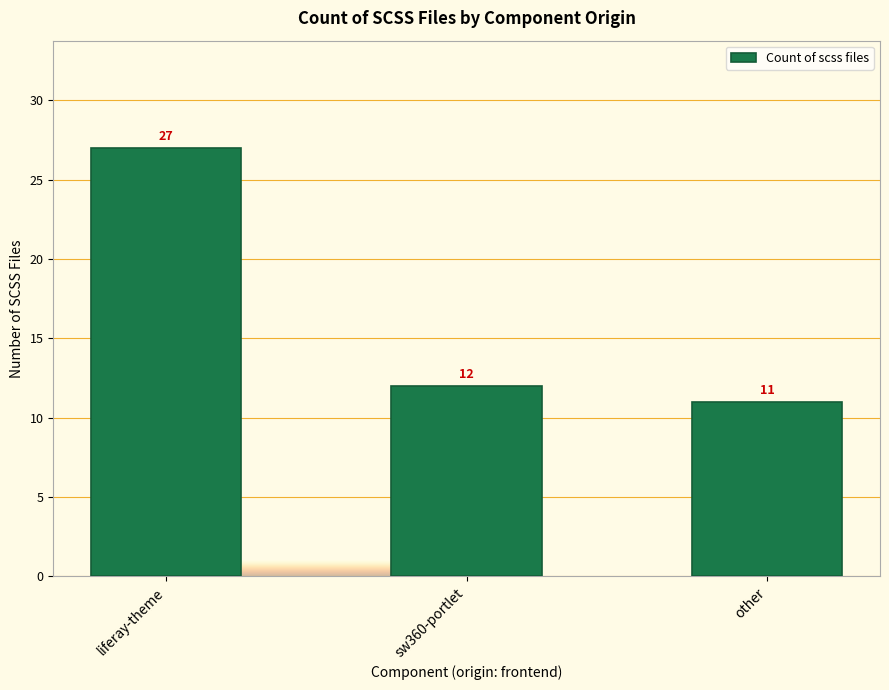

The chart shows a value of 12 at sw360-portlet. True or false?

True